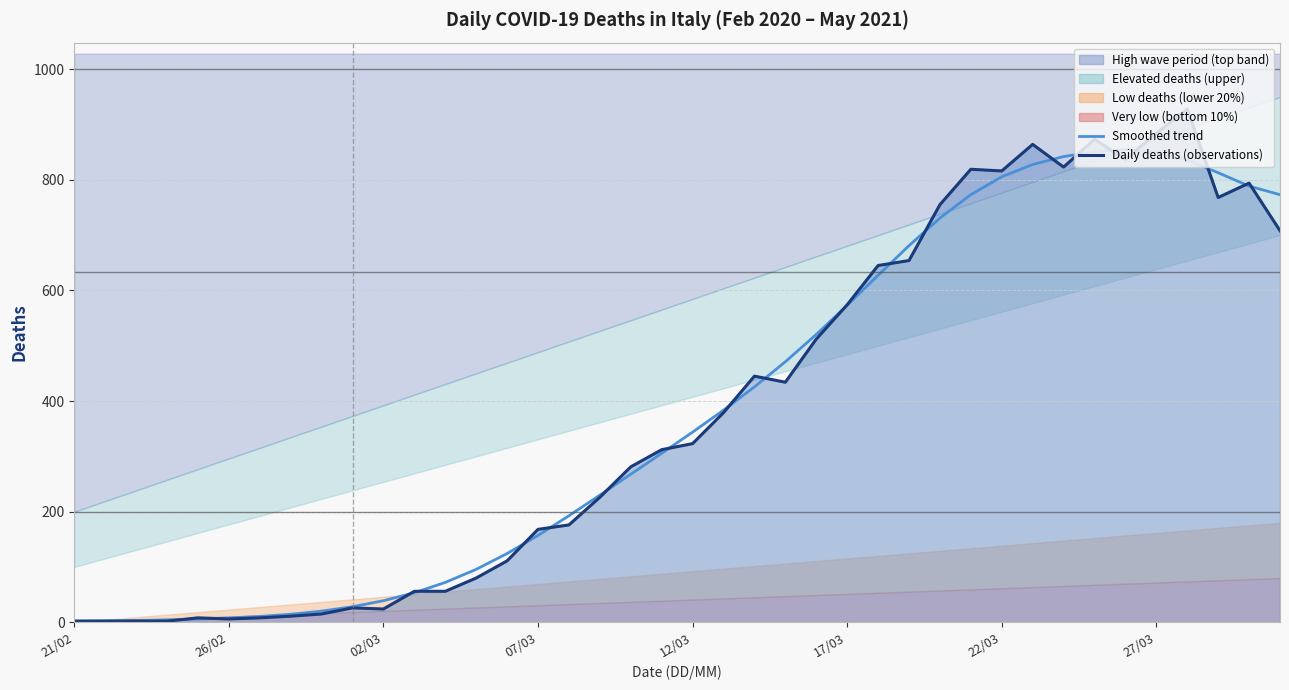

True or false: Daily deaths (observations) has more than 2 points higher than both neighbors.

True